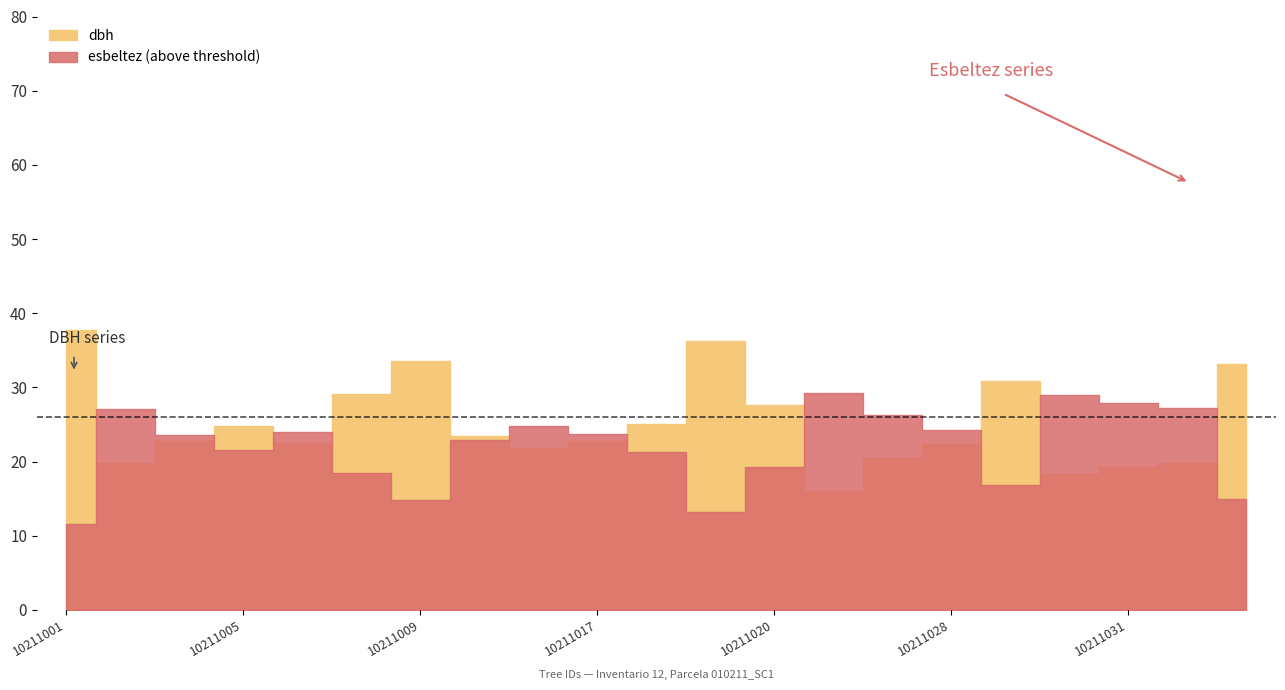

Which series changed the most between 10211015 and 10211019?

dbh